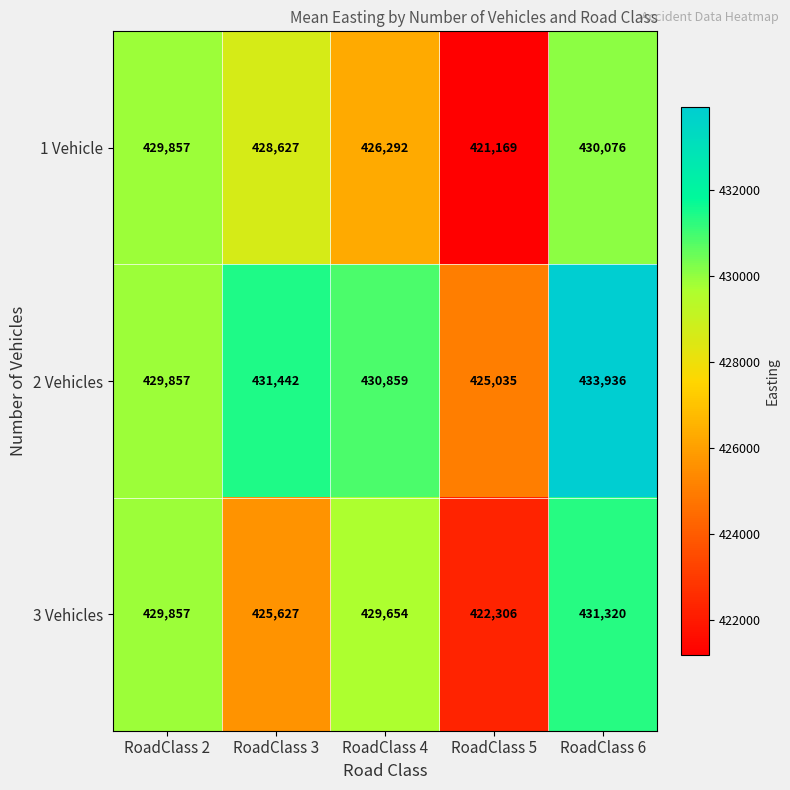

Rank the series by their average value, from highest to lowest.

2 Vehicles, 3 Vehicles, 1 Vehicle